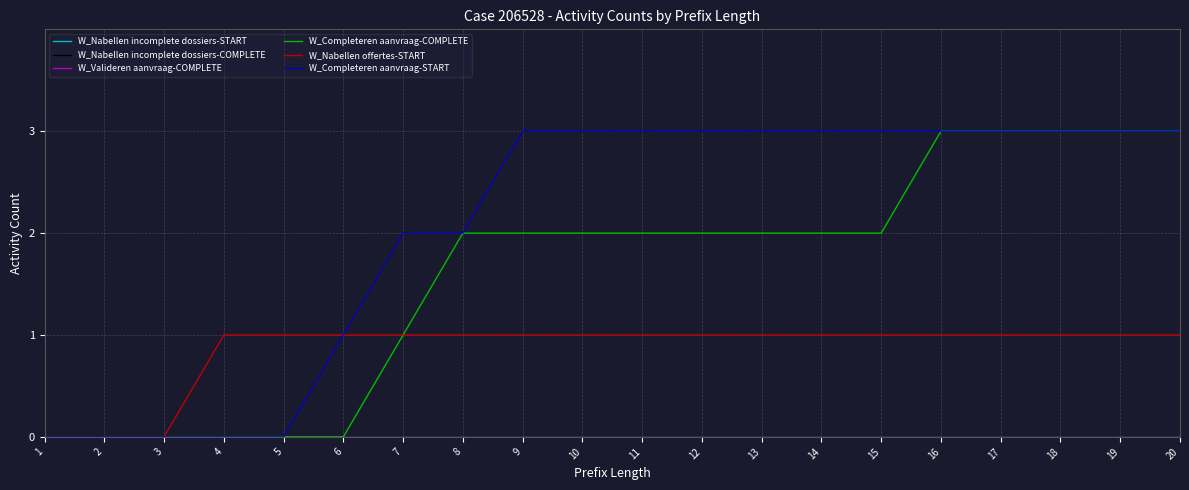

Does the chart display data point markers on the line(s)?

No